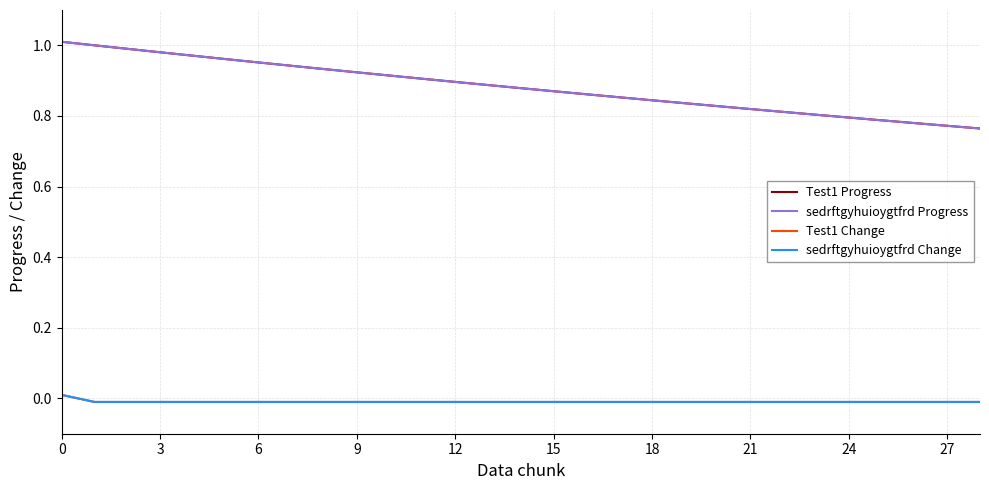

Does the chart display data point markers on the line(s)?

No